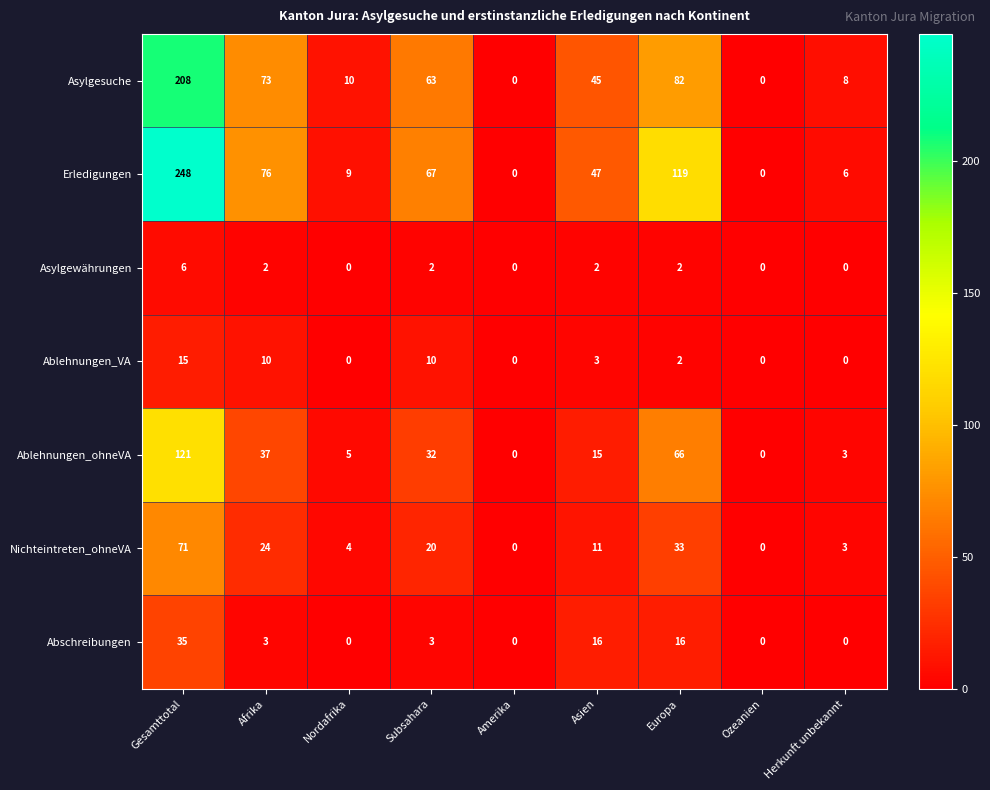

Between Afrika and Herkunft unbekannt, which series saw the biggest shift?

Erledigungen